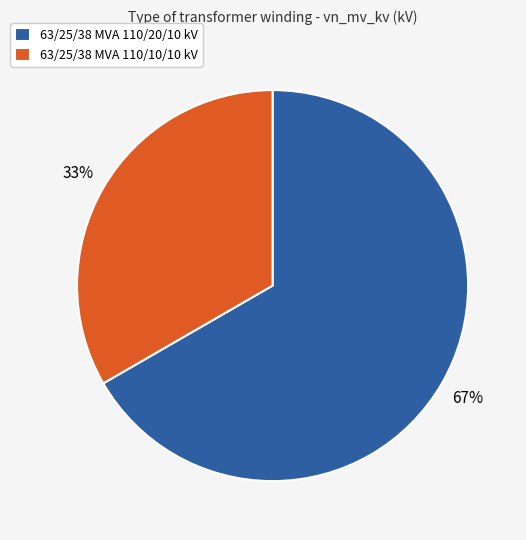

To the nearest percent, what is the combined percentage of 63/25/38 MVA 110/20/10 kV and 63/25/38 MVA 110/10/10 kV?

100%